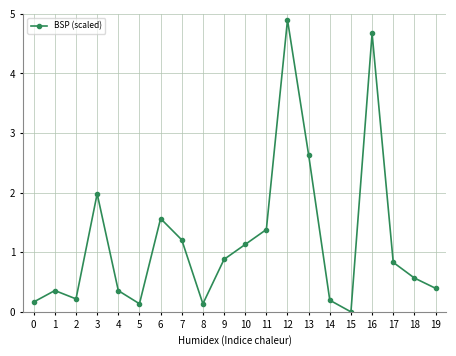

What is the change in value from 6 to 16?

+3.1